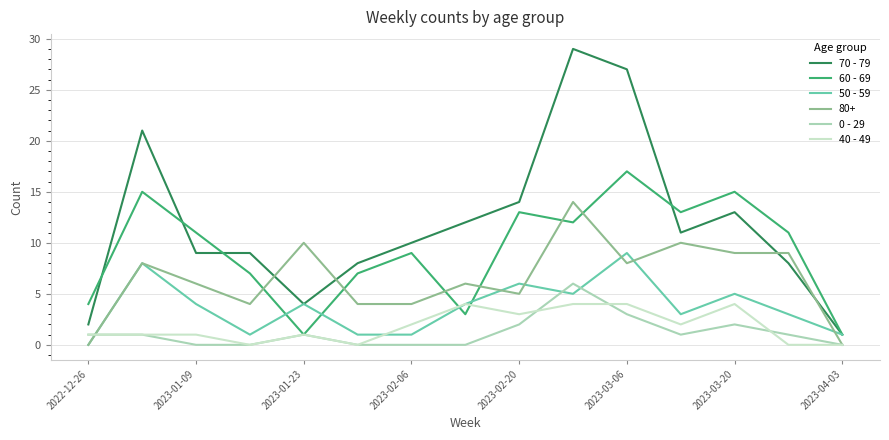

Which series ends up on top after the final intersection of 80+ and 70 - 79?

70 - 79